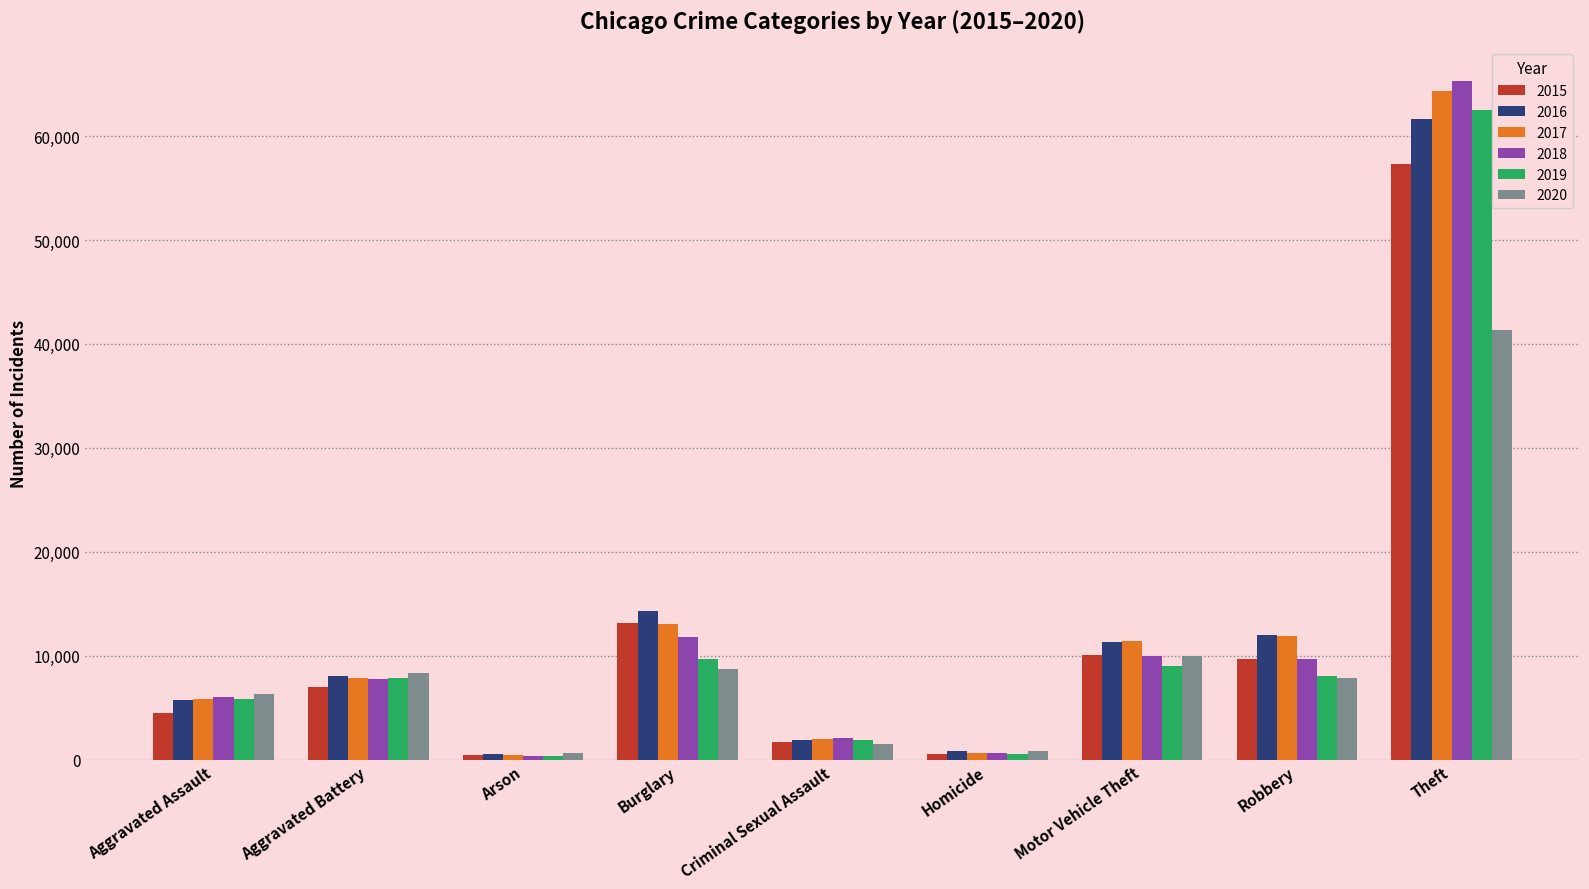

How many series are shown in this chart?

6